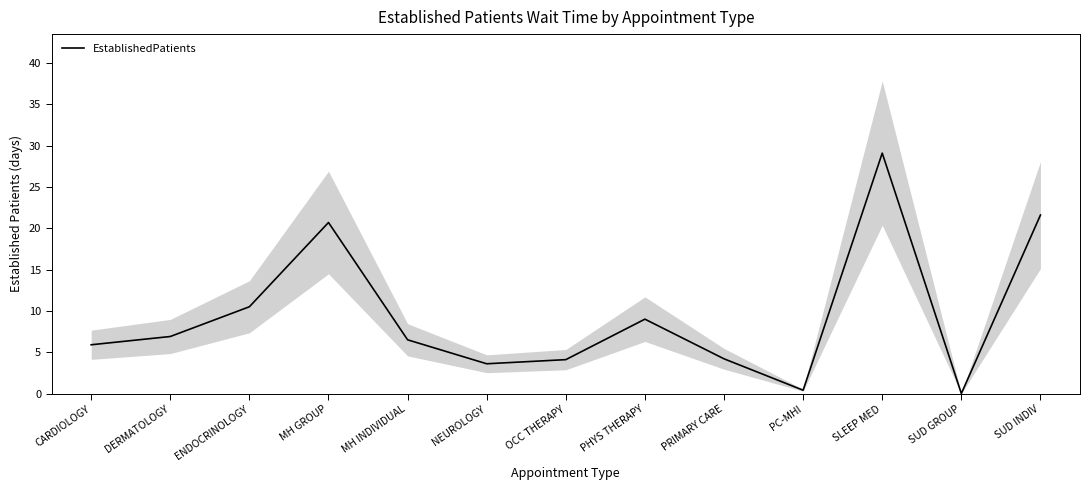

At which category does the chart reach its minimum across all series?

SUD GROUP